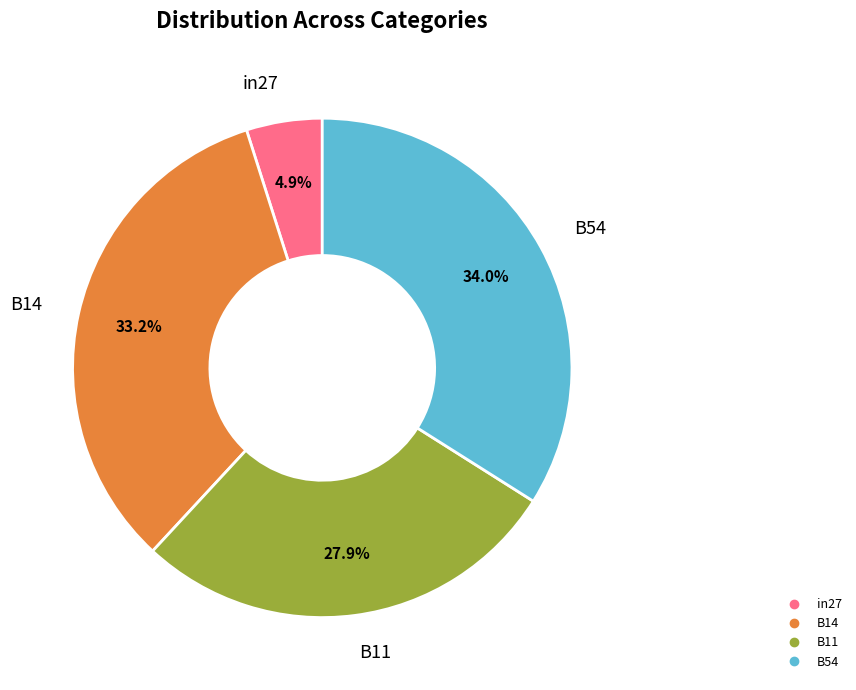

Is there any slice that represents more than half of the pie?

No